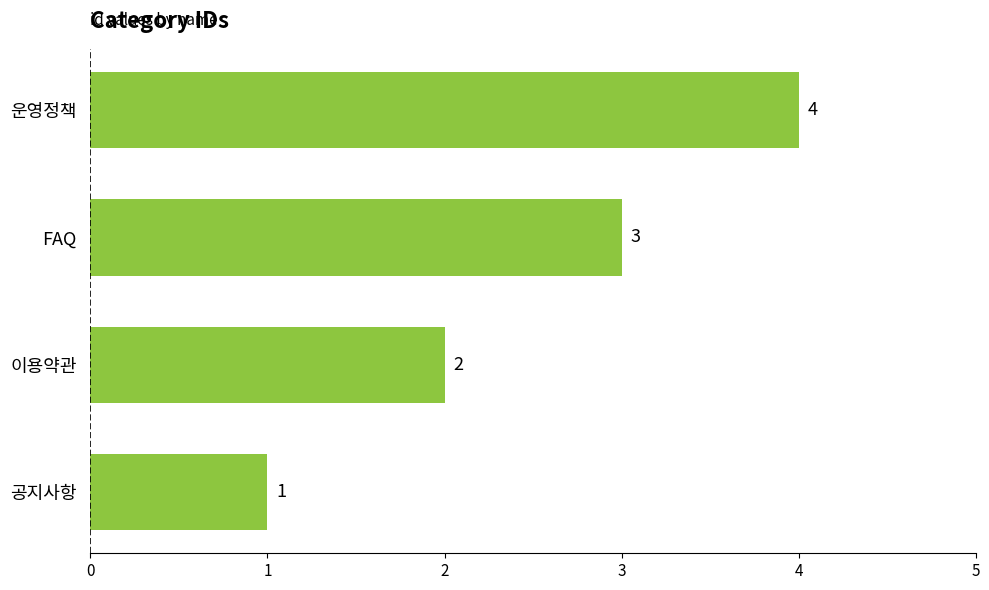

What is the smallest value displayed?

1